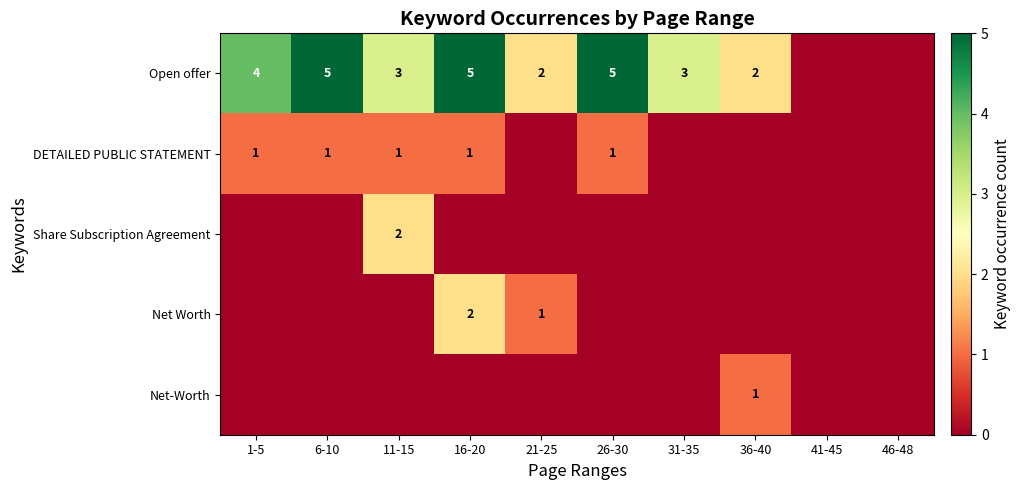

What is the total value across all series at 21-25?

3